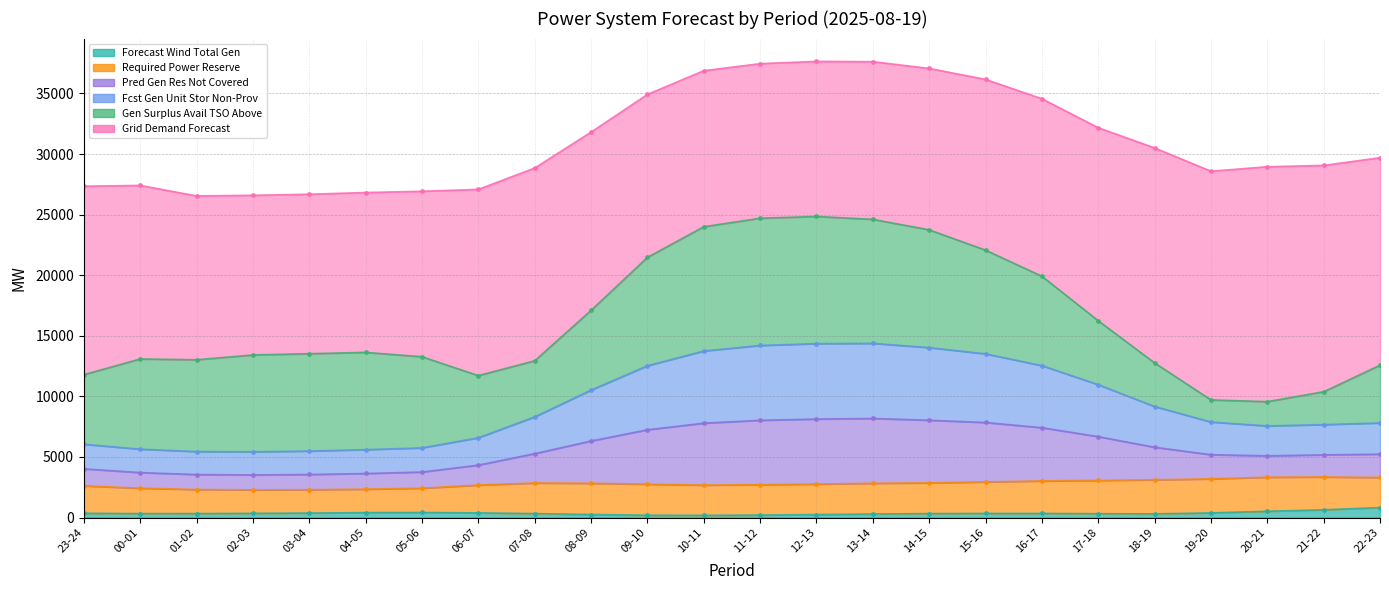

How many interior local valleys does the pred_gen_res_not_cov series have?

2